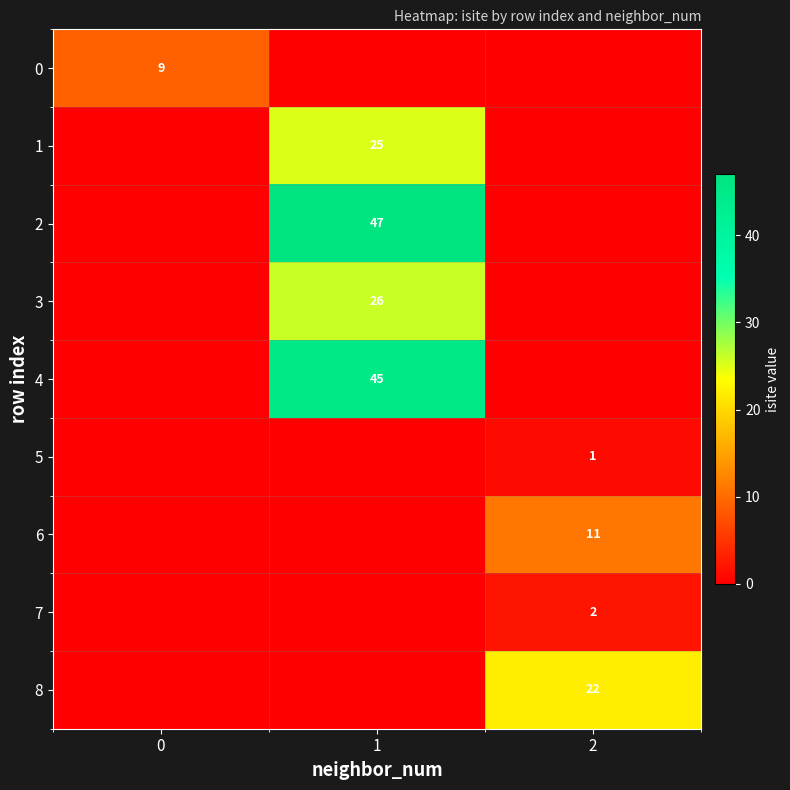

Is it true that 5 equals 1 at 2?

True